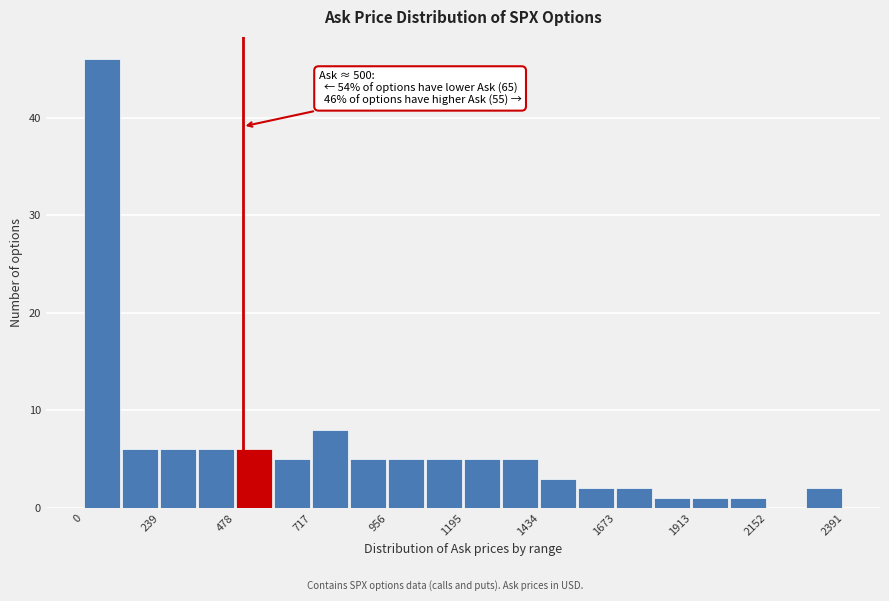

Around what value on the x-axis is the tallest bar? Give the approximate position of its centre, as read against the axis.

50